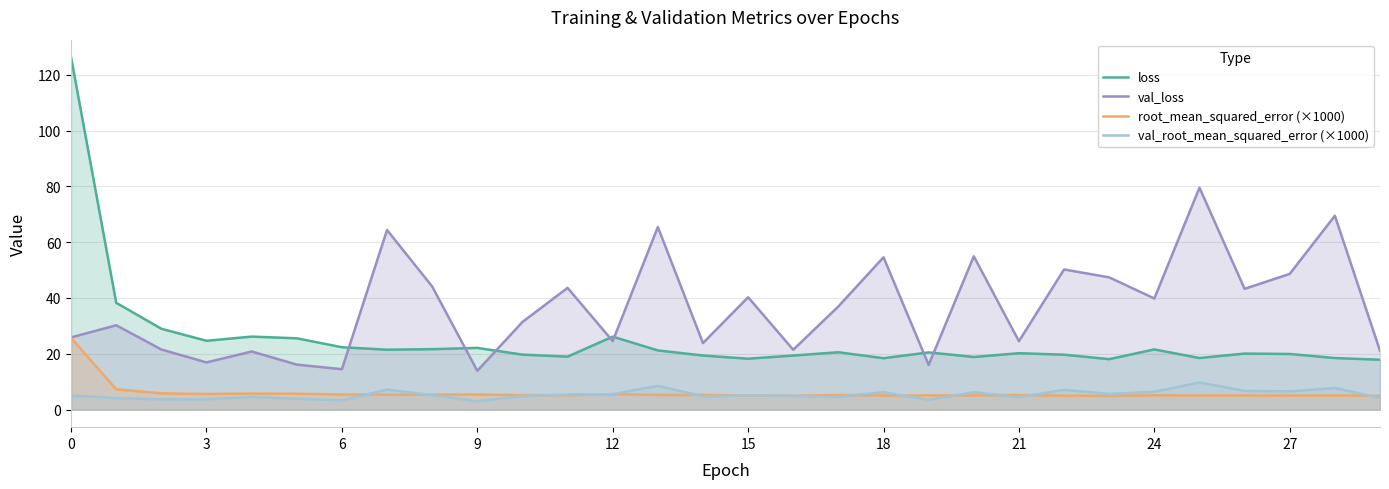

Which series has the widest spread of values?

loss